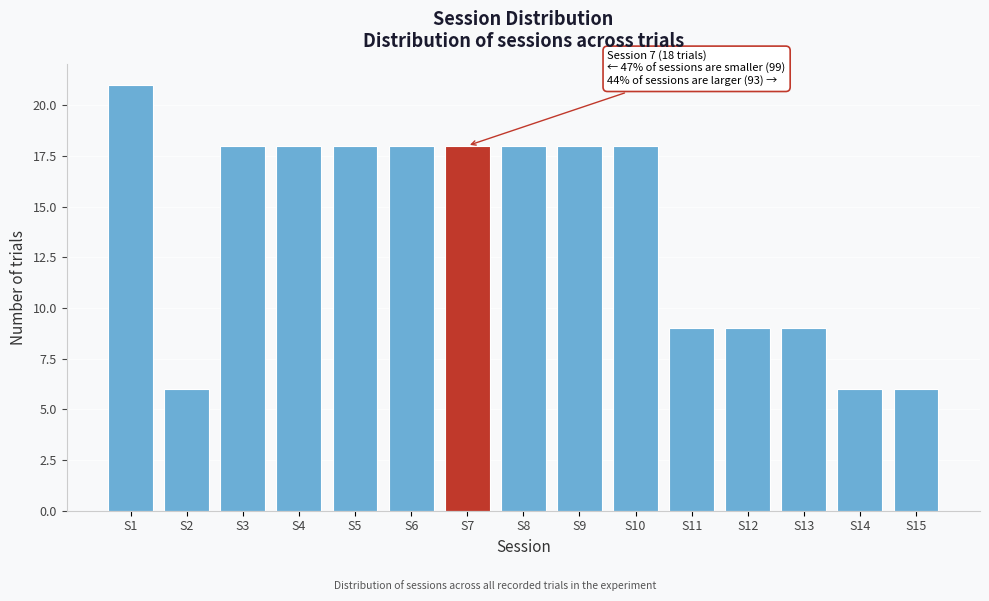

Reading right to left, what are all the values shown in this chart?

6	6	9	9	9	18	18	18	18	18	18	18	18	6	21